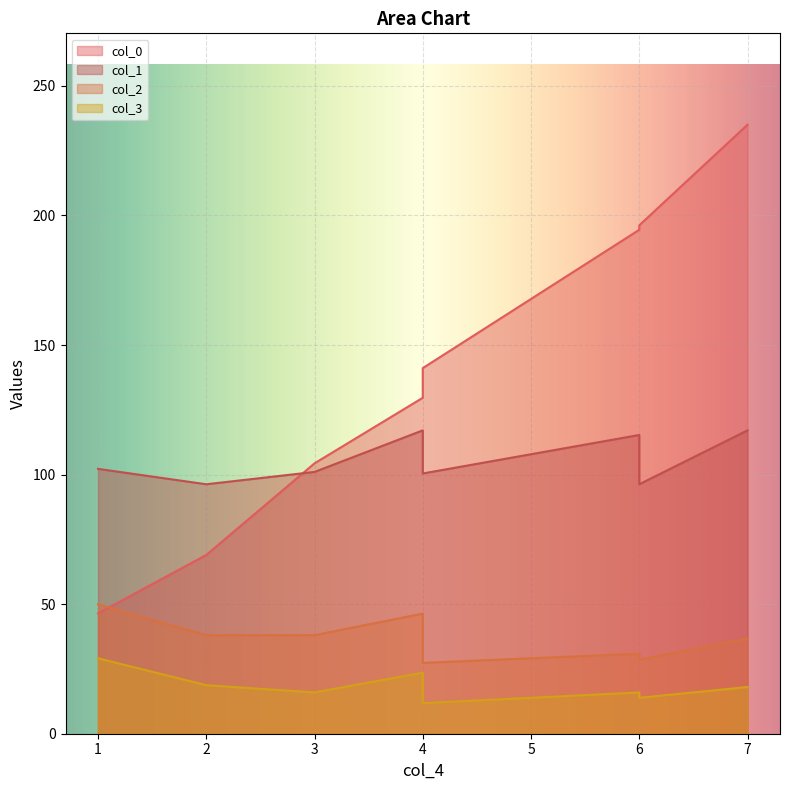

How many data points in col_3 are above 15?

6